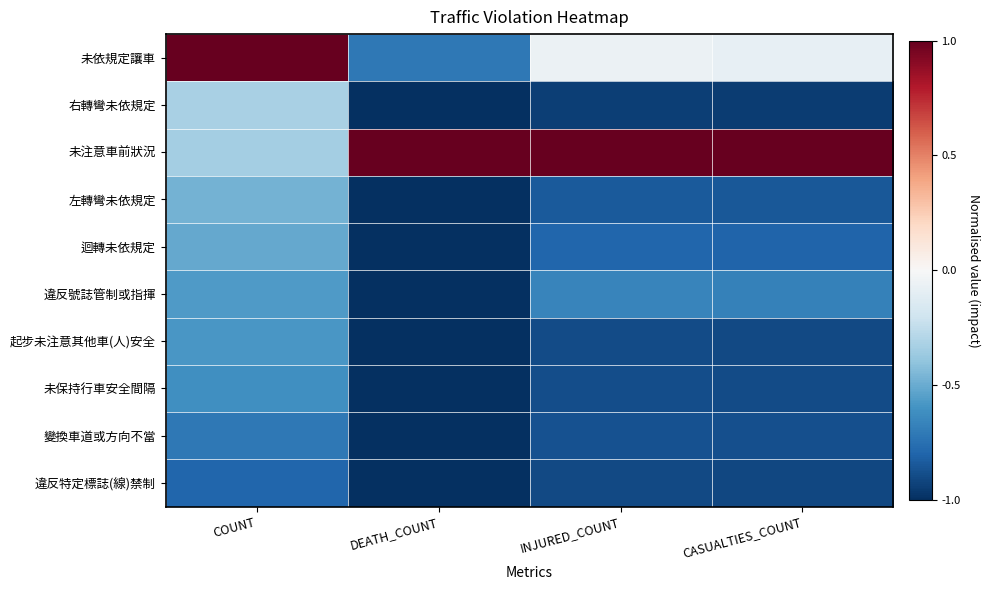

Rank the series by their maximum value, from highest to lowest.

未依規定讓車, 未注意車前狀況, 右轉彎未依規定, 左轉彎未依規定, 迴轉未依規定, 違反號誌管制或指揮, 起步未注意其他車(人)安全, 未保持行車安全間隔, 變換車道或方向不當, 違反特定標誌(線)禁制